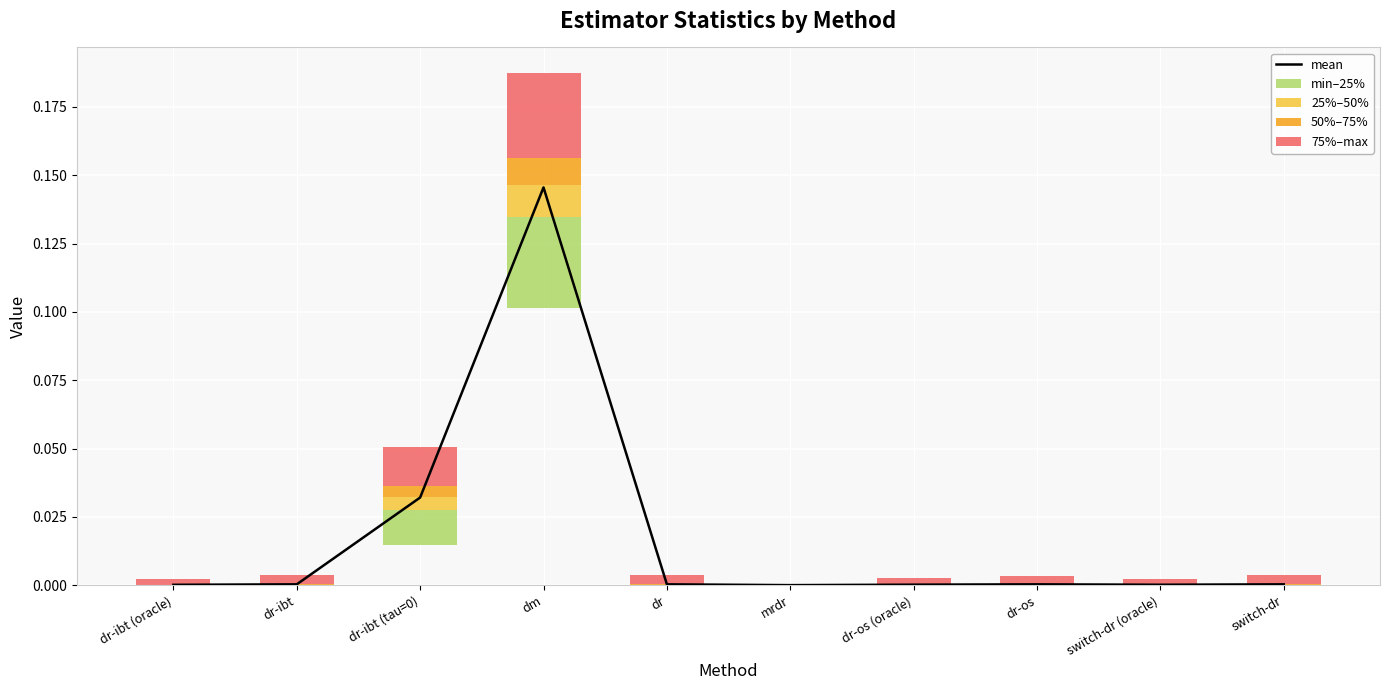

What is the label of the 8th bar from the left?

dr-os